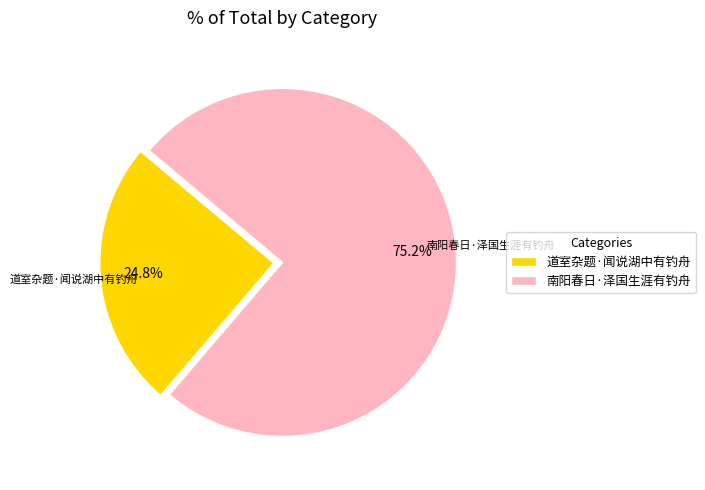

Which has a higher value, 道室杂题·闻说湖中有钓舟 or 南阳春日·泽国生涯有钓舟?

南阳春日·泽国生涯有钓舟